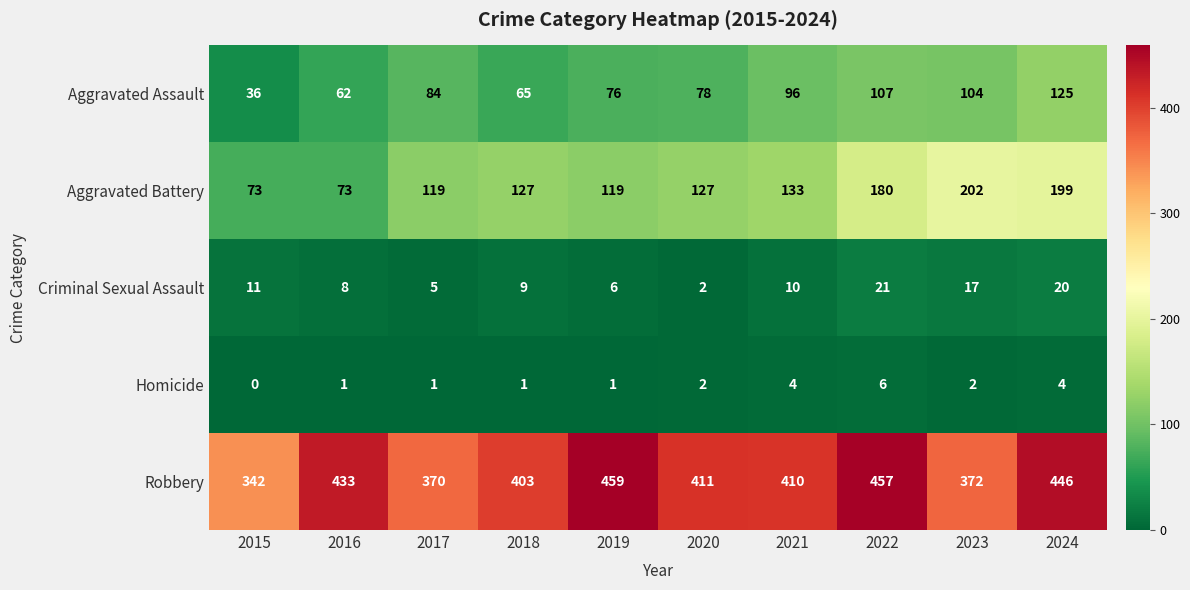

Count the number of data series in this chart.

5